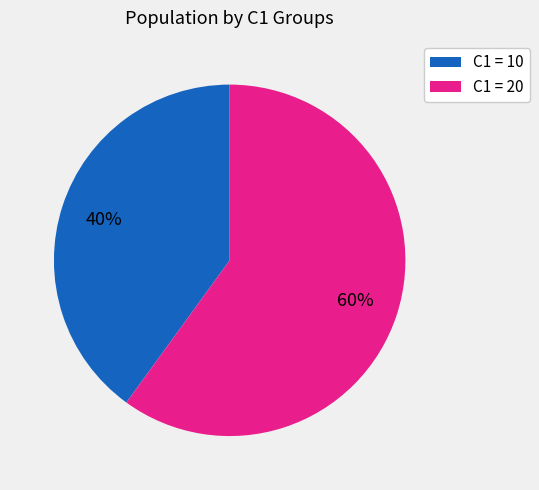

Does any single category account for the majority?

Yes